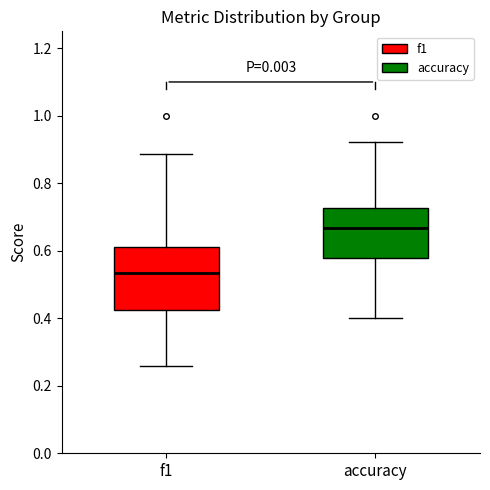

Comparing the boxes themselves (not the whiskers), which one is the tallest?

f1